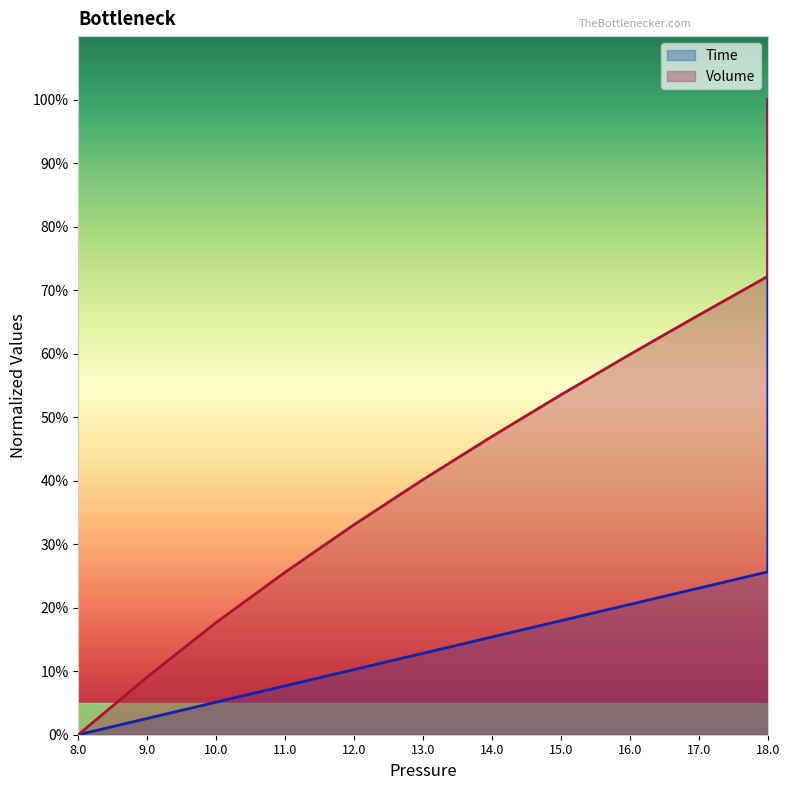

How many lines are shown in the chart?

2